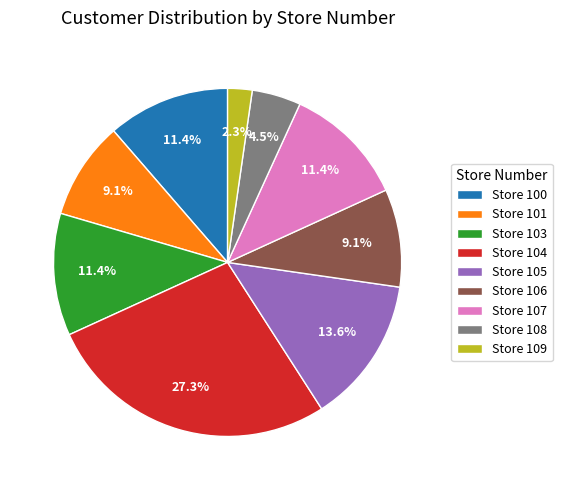

Does any single category account for the majority?

No